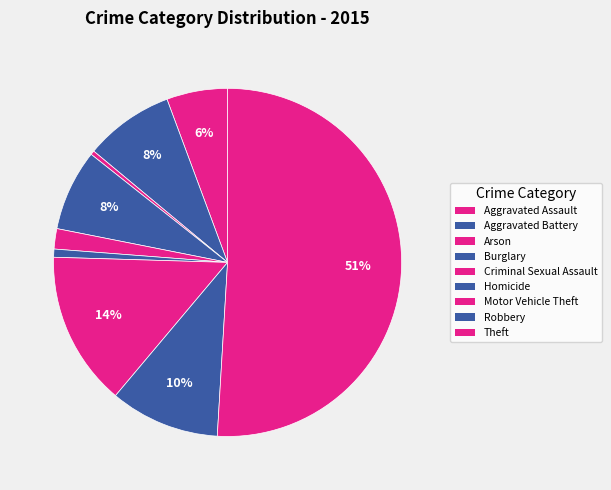

How many segments does this pie chart have?

9